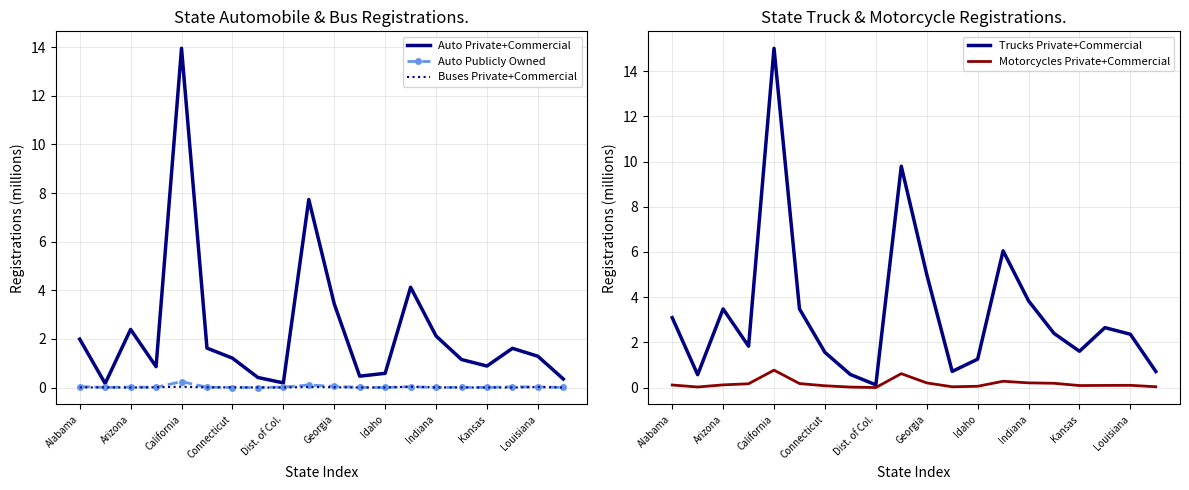

What are all the series names shown in the legend?

Auto Private+Commercial, Auto Publicly Owned, Buses Private+Commercial, Trucks Private+Commercial, Motorcycles Private+Commercial